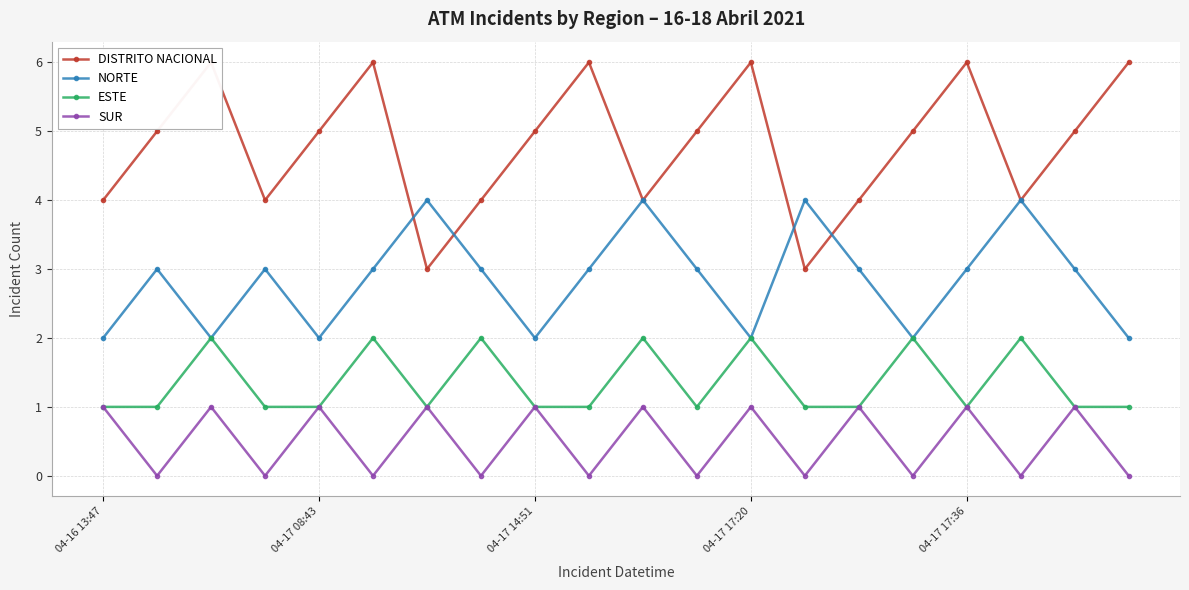

What is the highest value of the ESTE series?

2